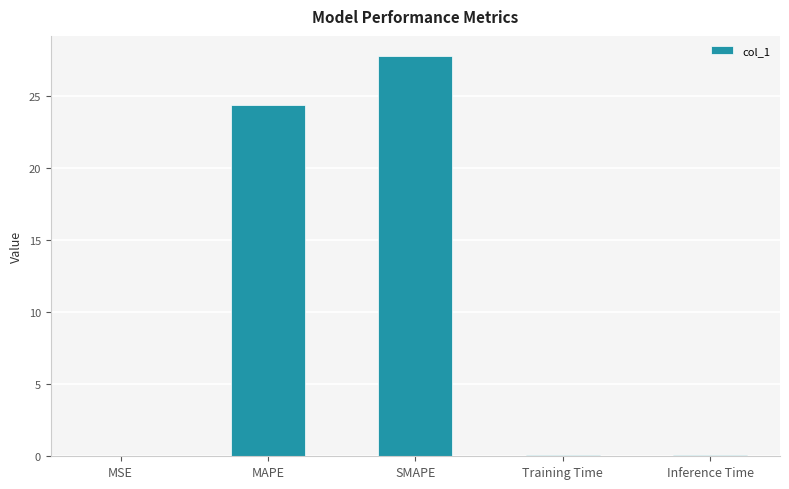

Read the value at SMAPE.

27.7